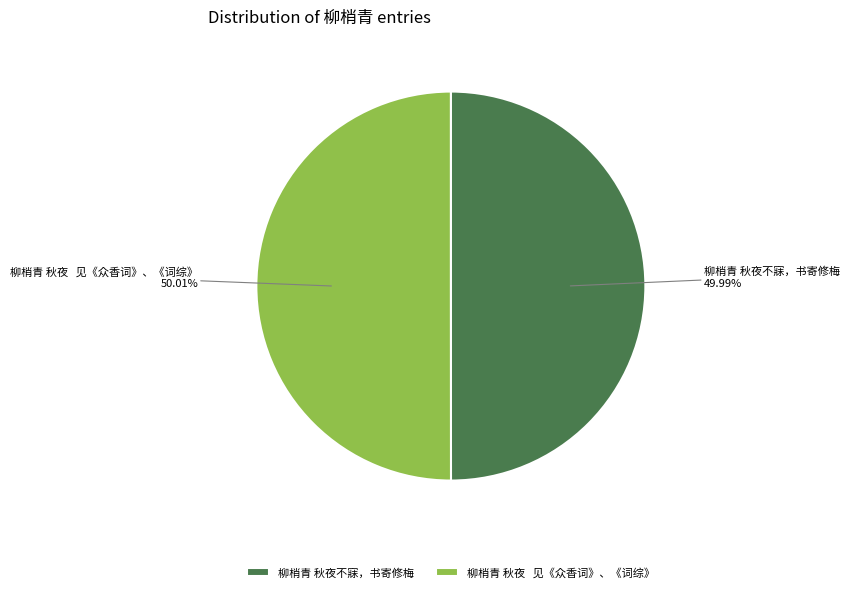

Do 柳梢青 秋夜 见《众香词》、《词综》 and 柳梢青 秋夜不寐，书寄修梅 together represent more than half of the pie?

Yes